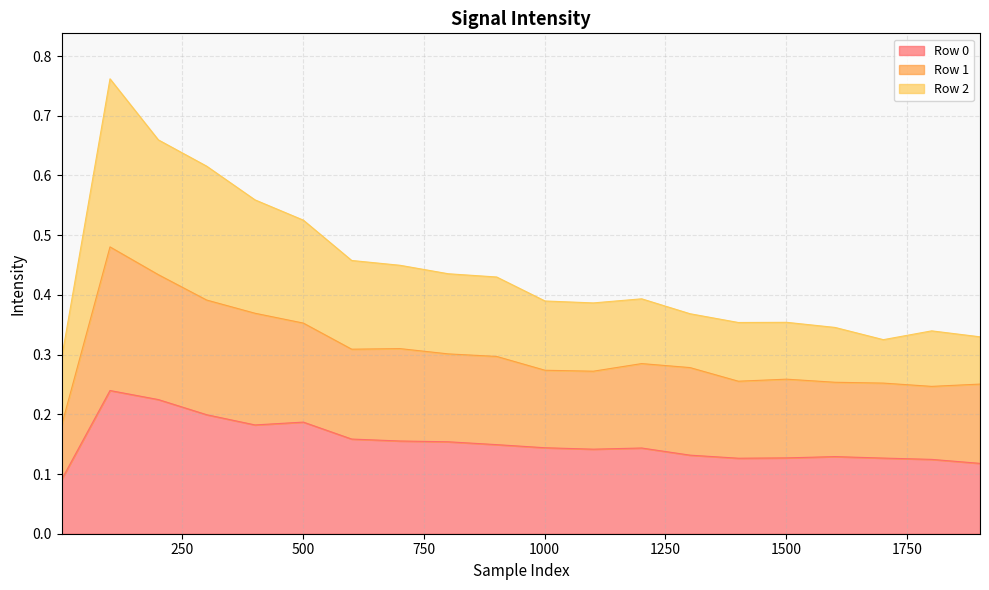

The value of Row 0 at 701 is 0.2. True or false?

True